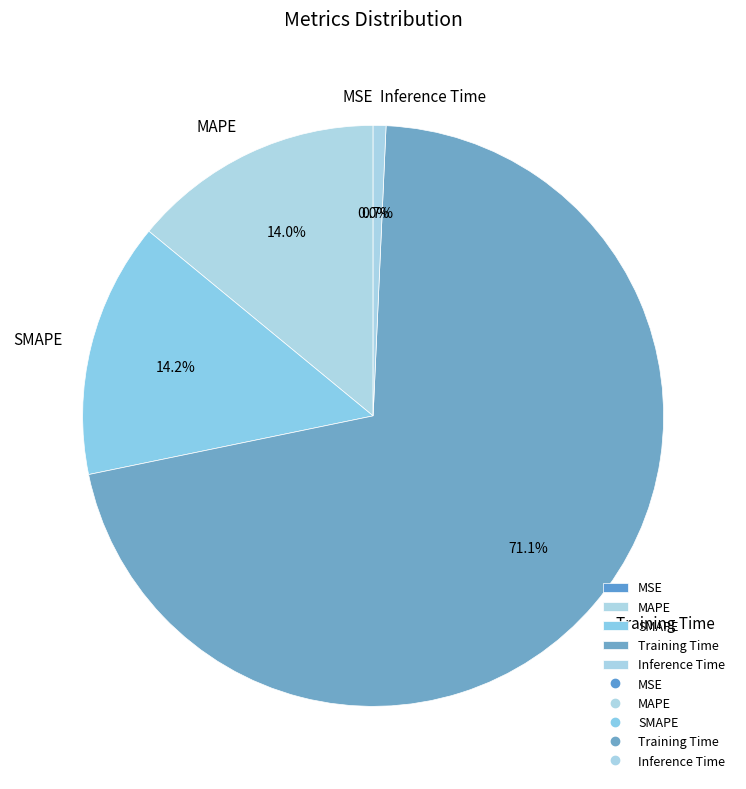

Between Inference Time and SMAPE, which is larger?

SMAPE